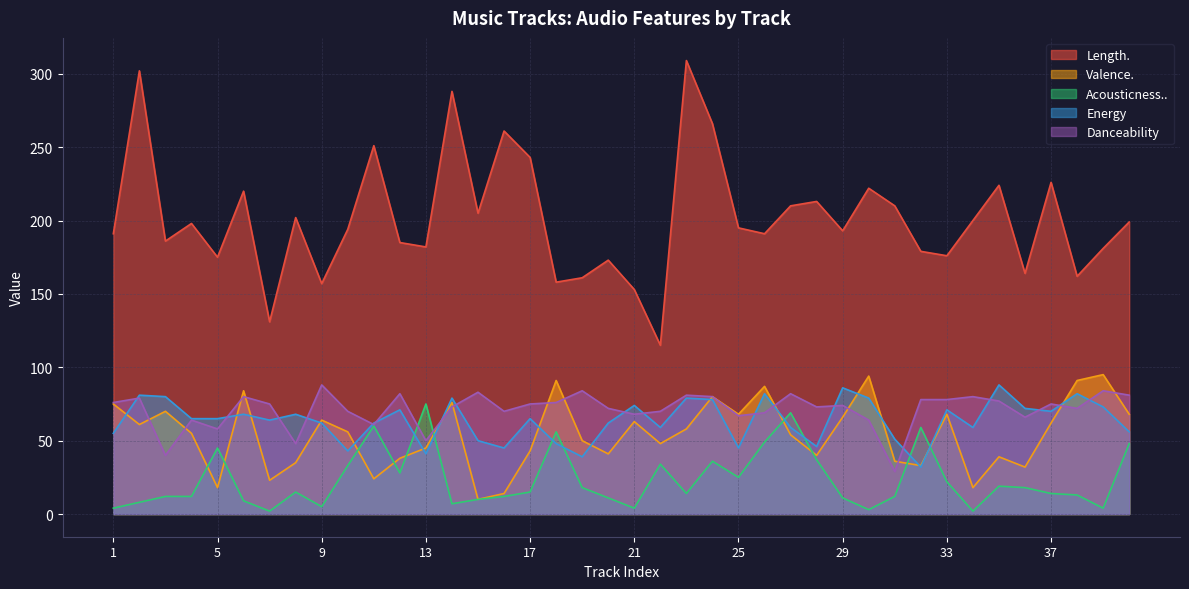

Between 21 and 7, which is larger?

21